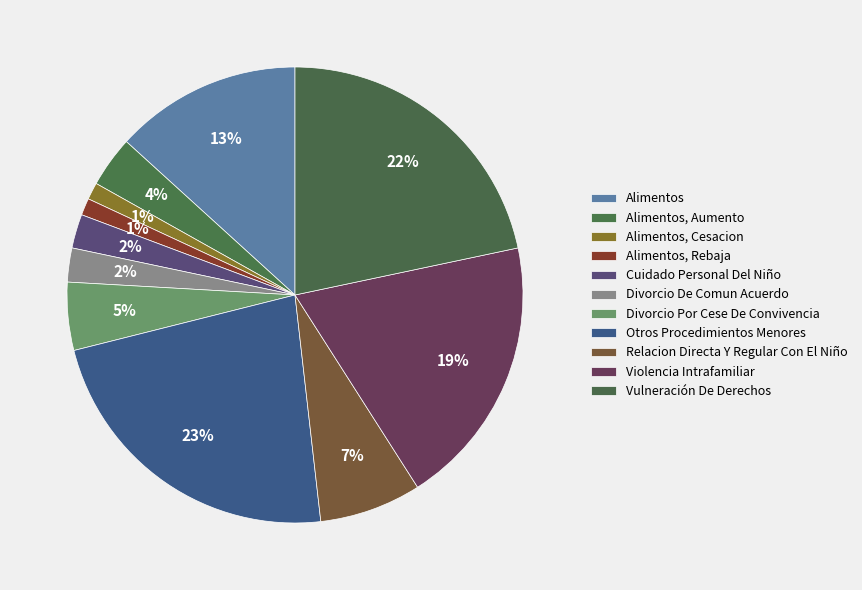

Count the number of slices in the pie.

11